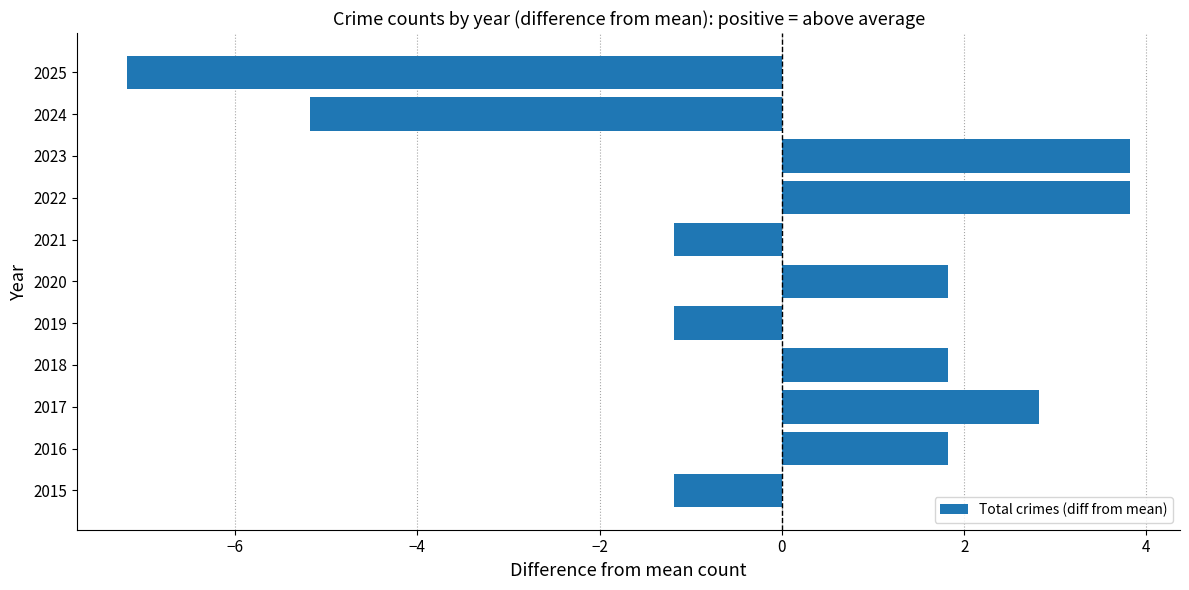

Between 2018 and 2017, which is larger?

2017